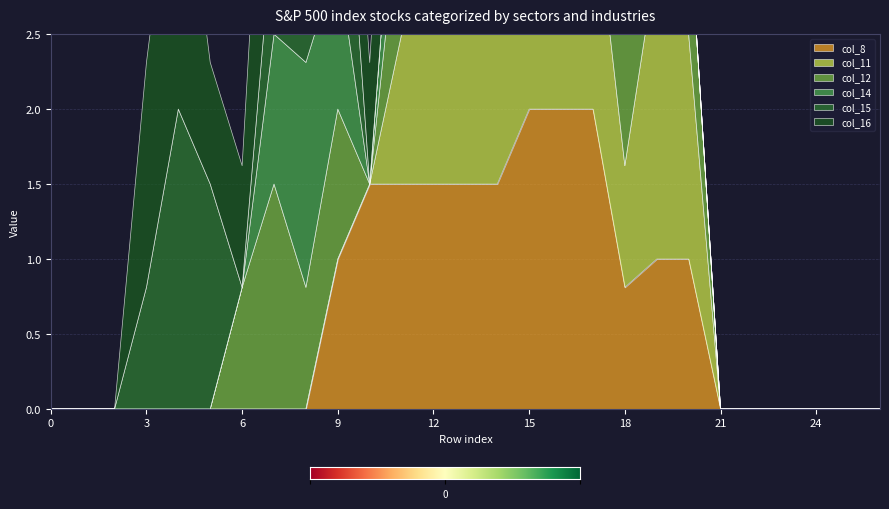

At how many categories does at least one series exceed 0?

18